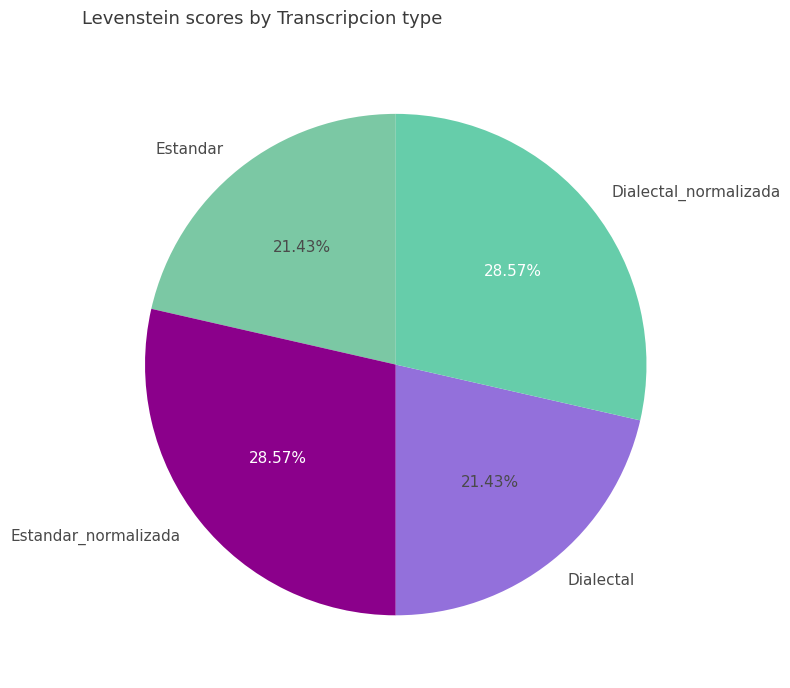

Is Dialectal_normalizada the majority of the pie?

No